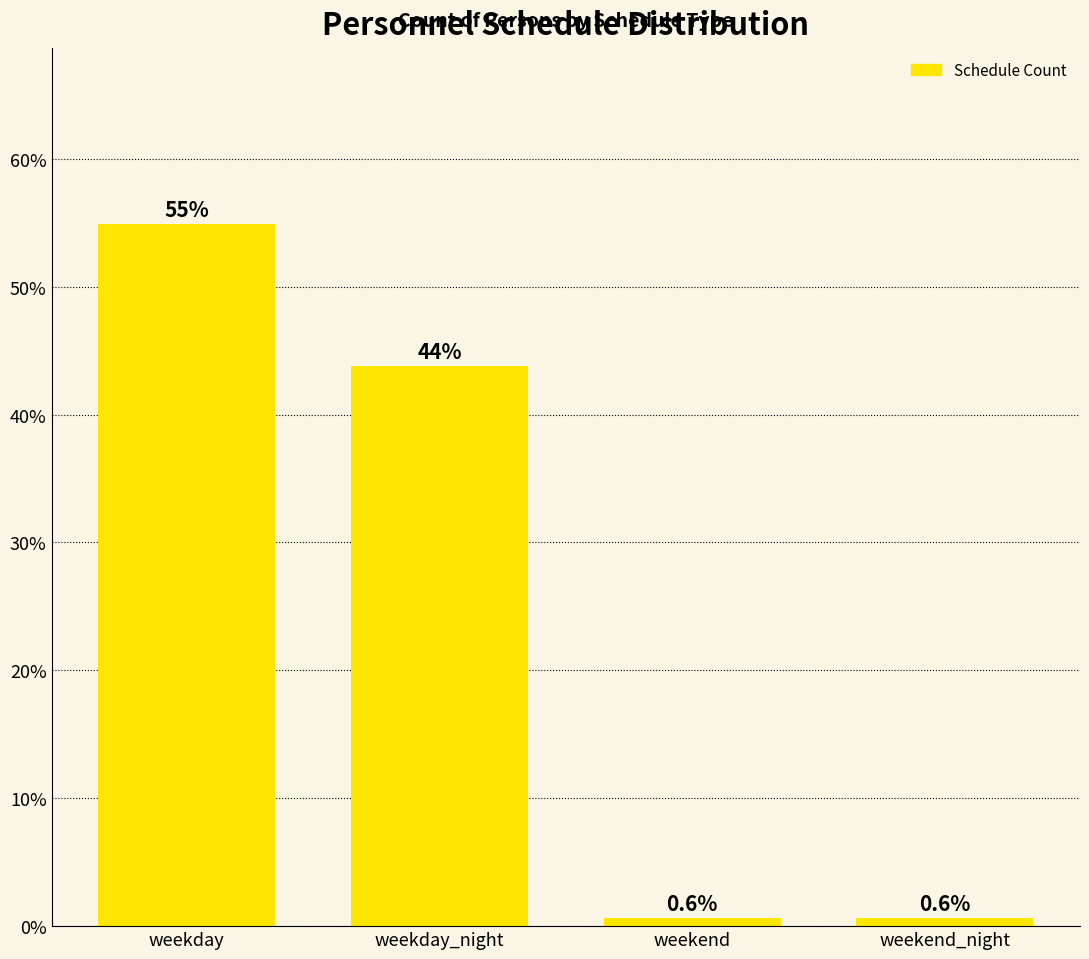

Are the bars grouped side by side (vs. stacked)?

No